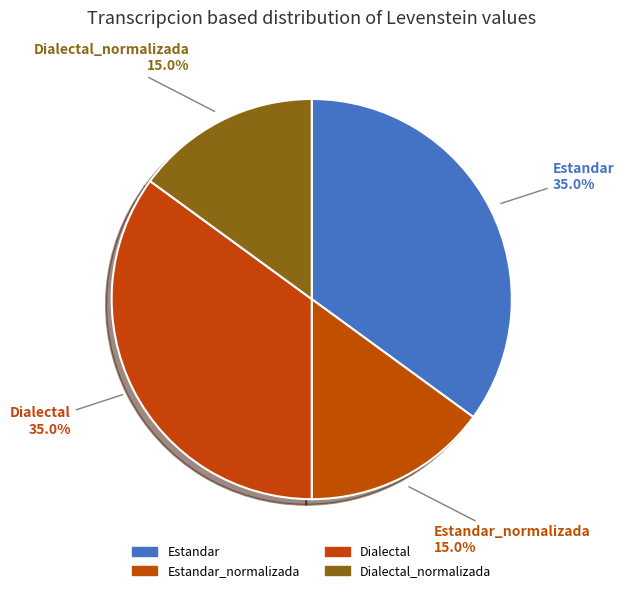

How many segments does this pie chart have?

4